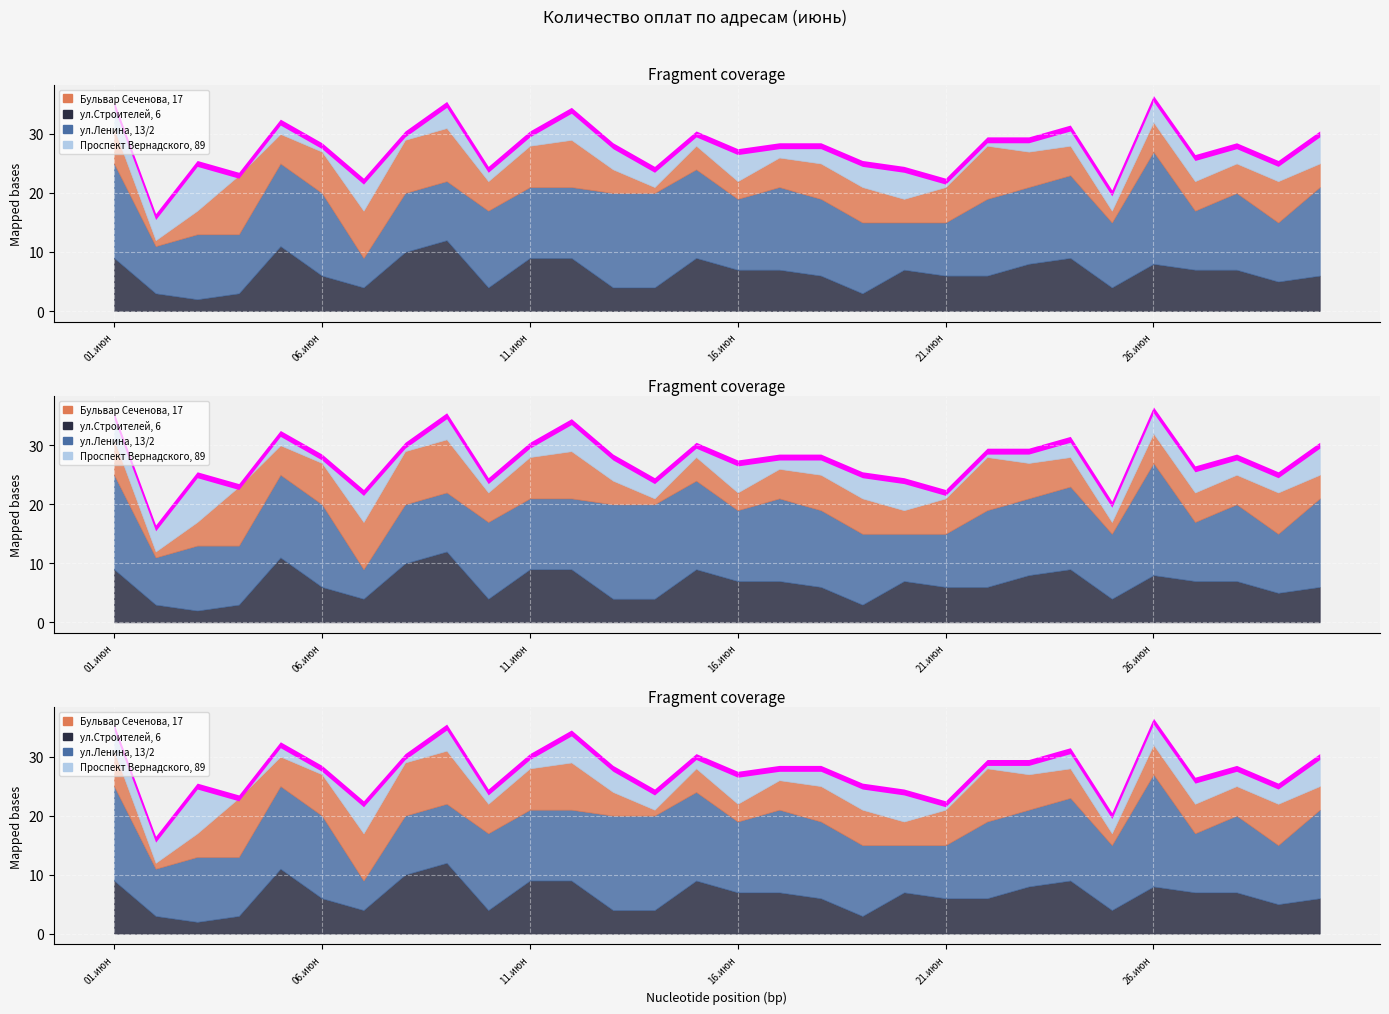

Rank the series by their maximum value, from lowest to highest.

Проспект Вернадского, 89, Бульвар Сеченова, 17, ул.Строителей, 6, ул.Ленина, 13/2